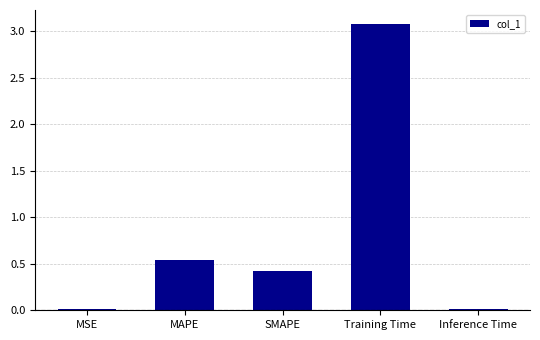

What is the change in value from MAPE to SMAPE?

-0.1